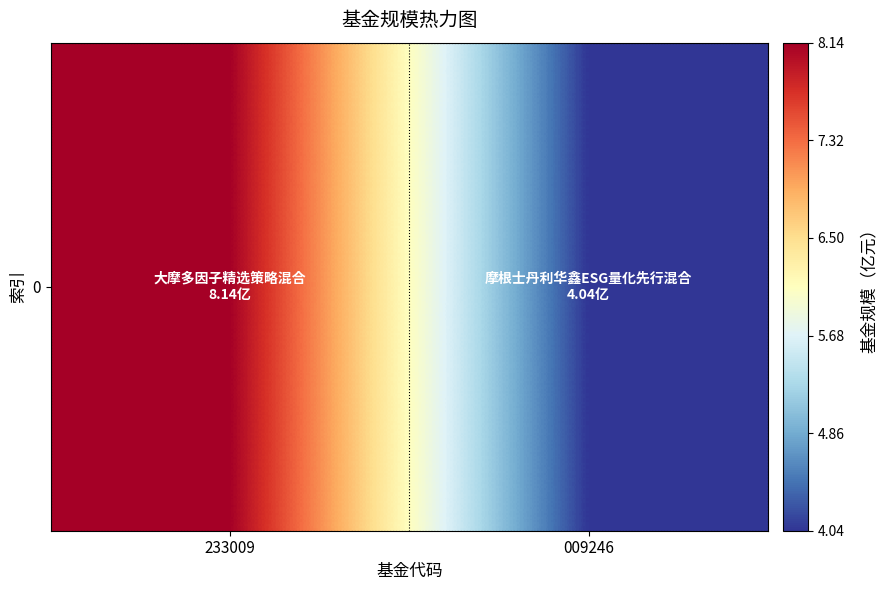

What is the change in value from 233009 to 009246?

-4.1